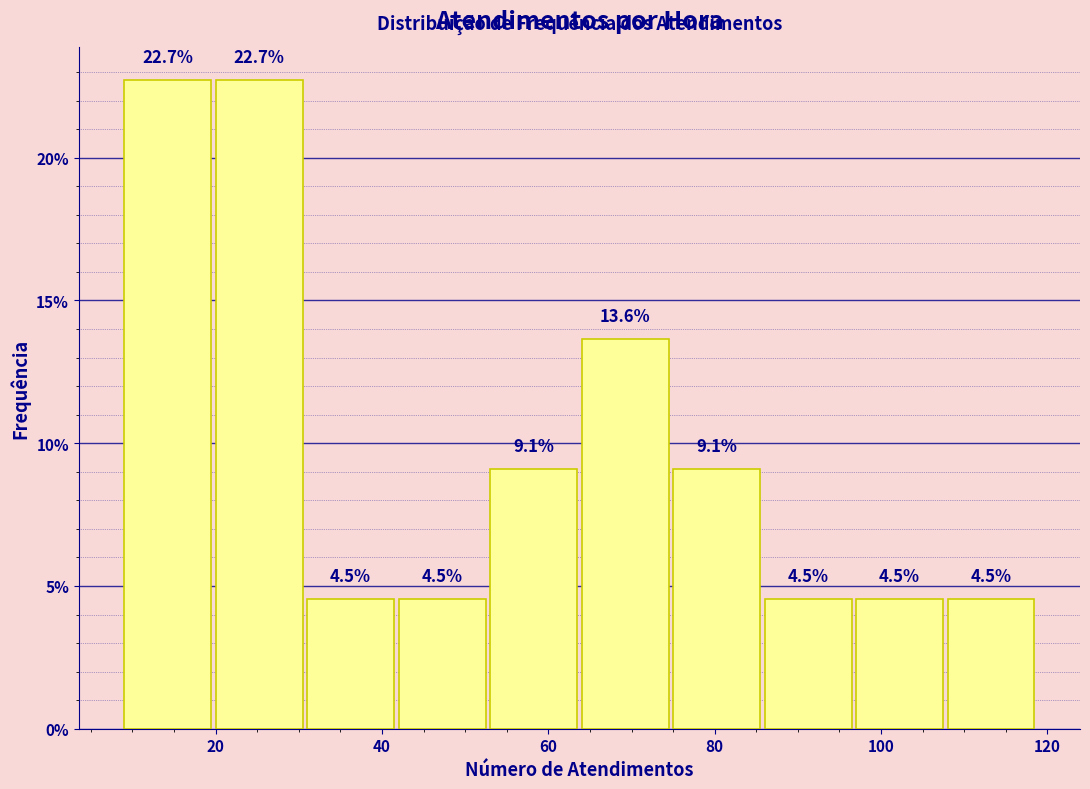

What is the height of the bar covering 75 to 86 on the x-axis? The bar edges are not printed on the chart, so give them approximately, as read against the axis.

9.1